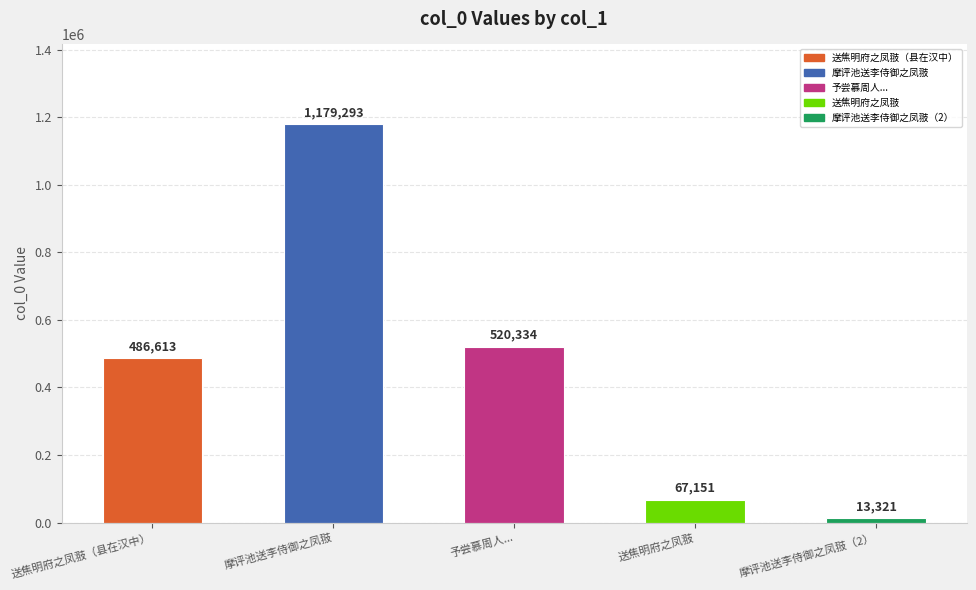

Reading left to right, list all the values displayed in this chart.

486613	1179293	520334	67151	13321